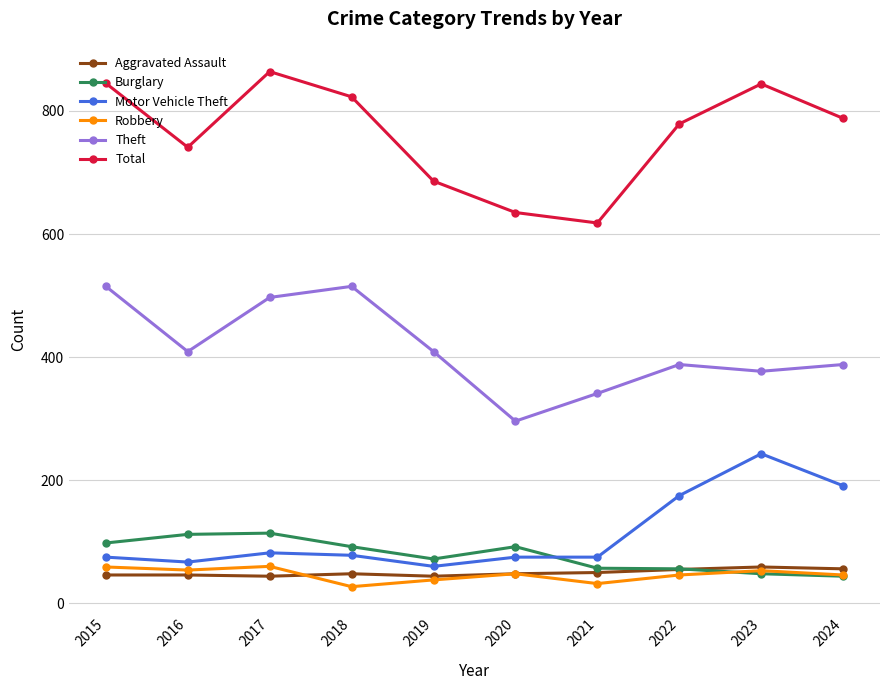

How many categories are shown in the chart?

10